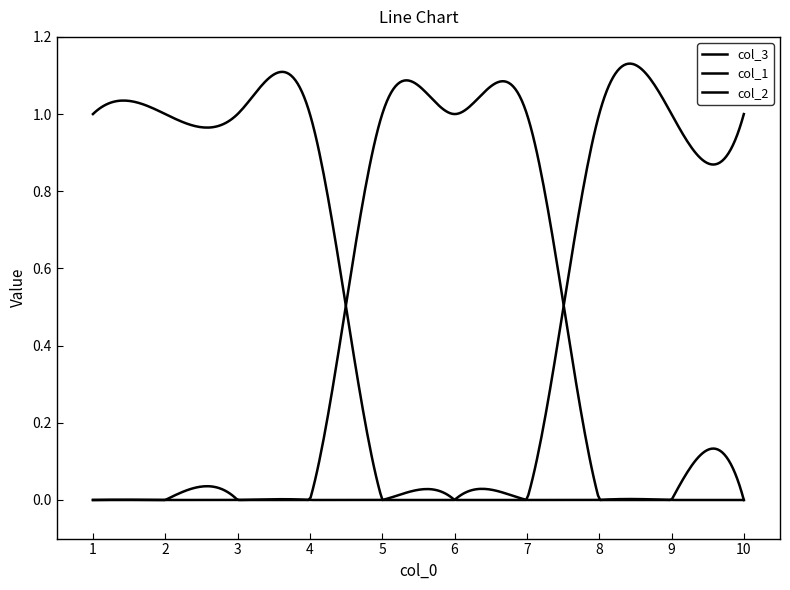

Which series ends up on top after the final intersection of col_1 and col_2?

col_2